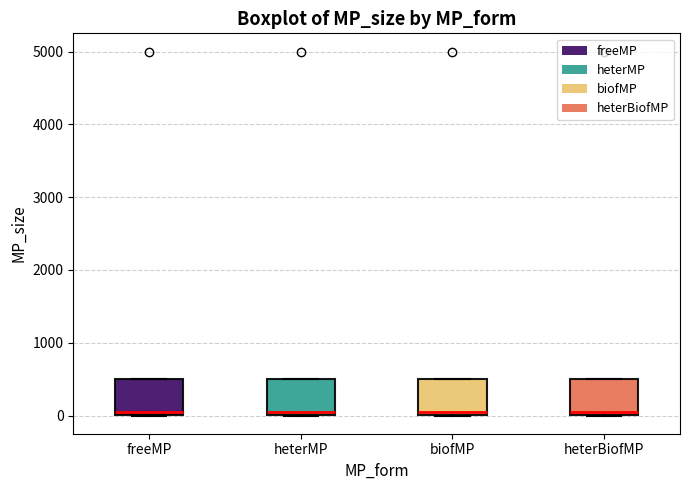

Reading left to right, transcribe this box plot: for each box, give where its median line is, the range the box spans, and where its two whiskers end, as read against the y-axis. The values are not printed on the chart, so give them approximately, as read against the axis.

freeMP: median 100, box 0 to 500, whiskers 0 to 500
heterMP: median 100, box 0 to 500, whiskers 0 to 500
biofMP: median 100, box 0 to 500, whiskers 0 to 500
heterBiofMP: median 100, box 0 to 500, whiskers 0 to 500